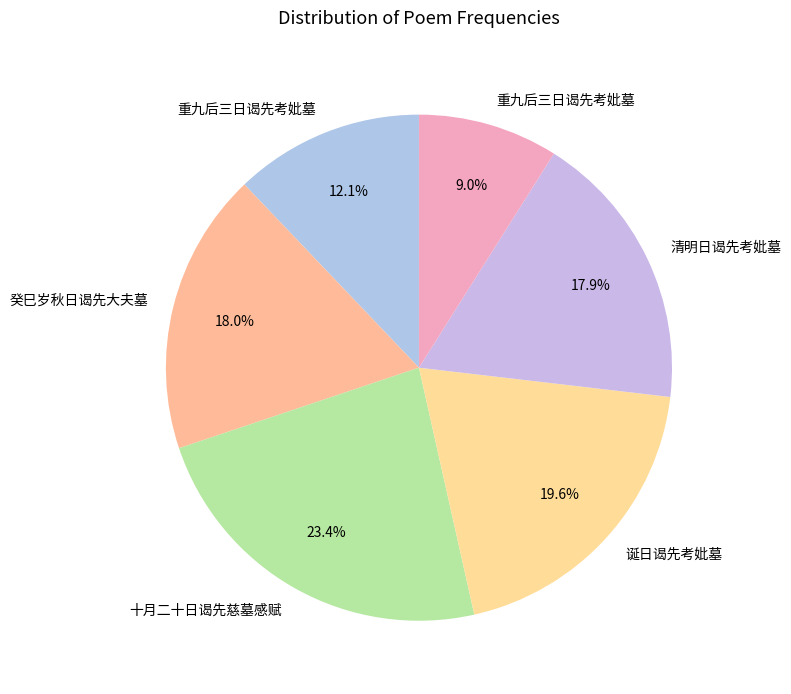

Is there a majority slice in this chart?

No